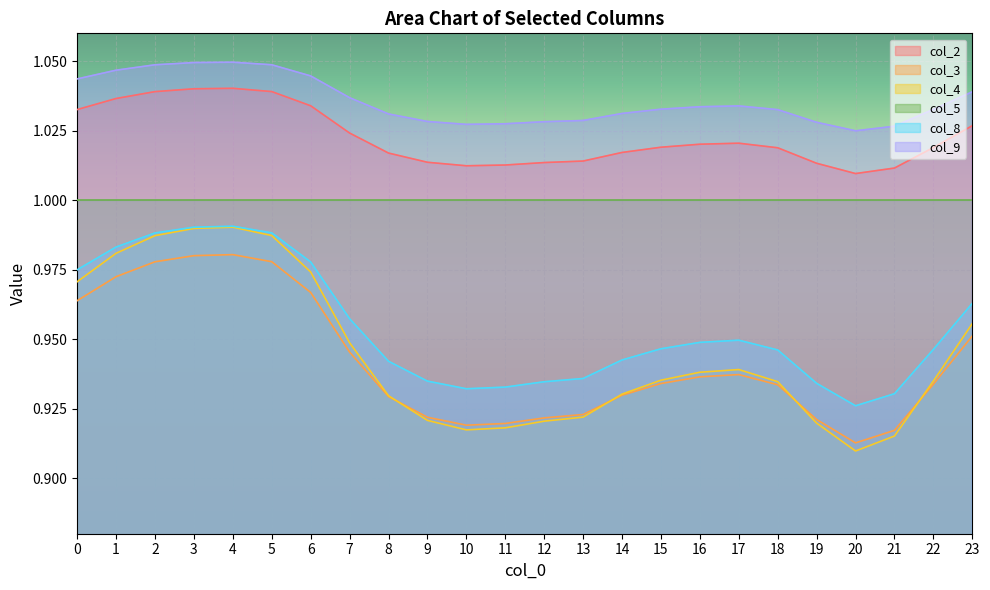

The col_4 series shows 0.9 at 12. True or false?

True